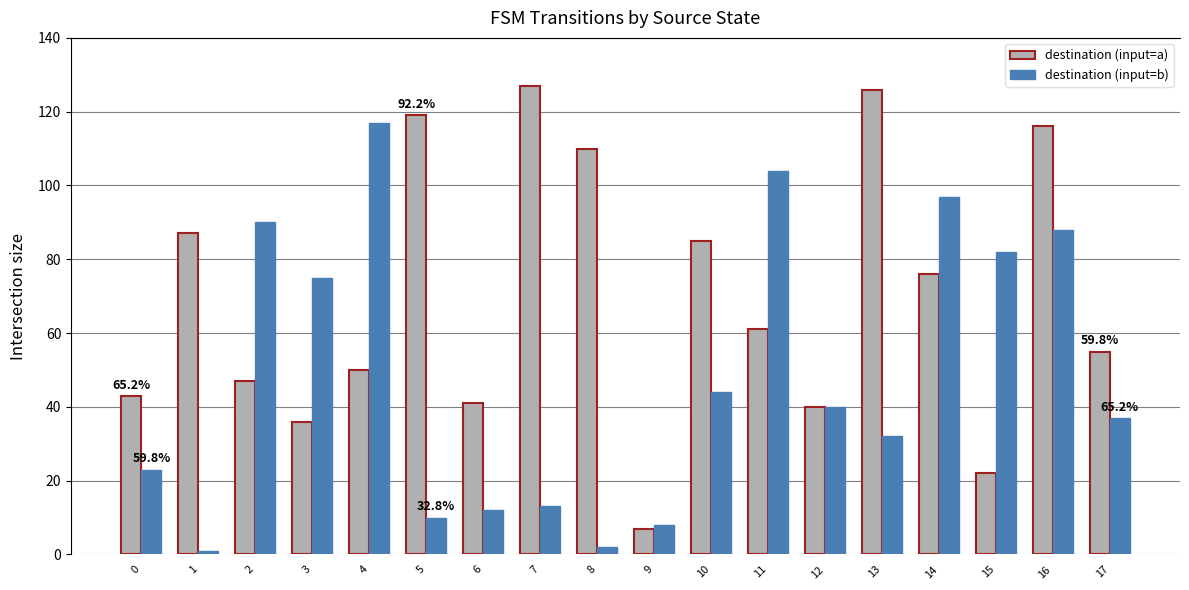

List the series in order of their overall mean, lowest first.

destination (input=b), destination (input=a)